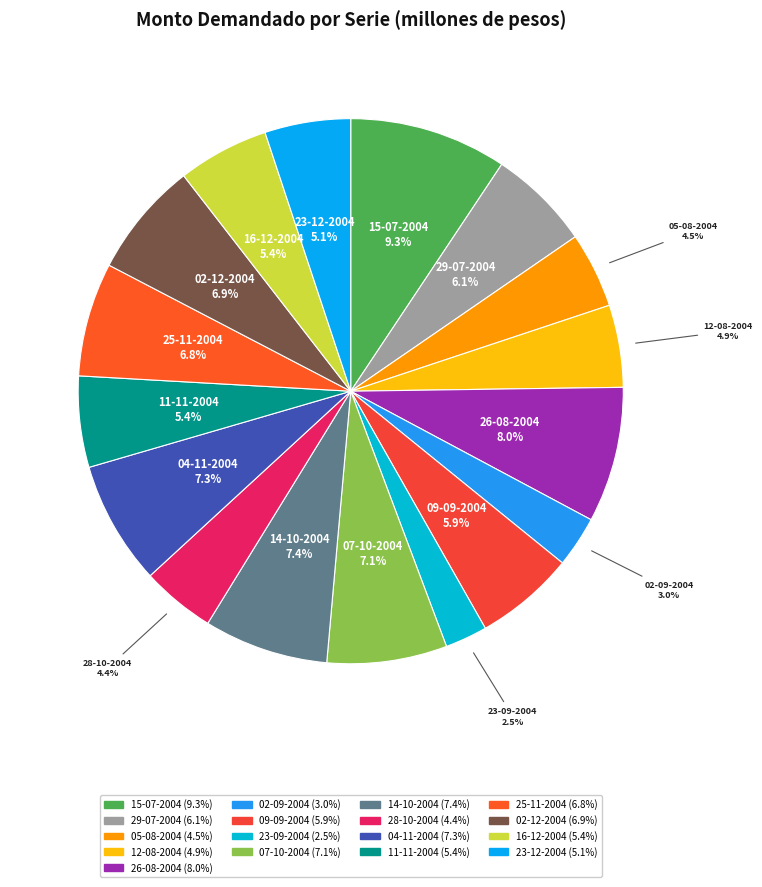

Which category has the smallest portion of the pie?

23-09-2004